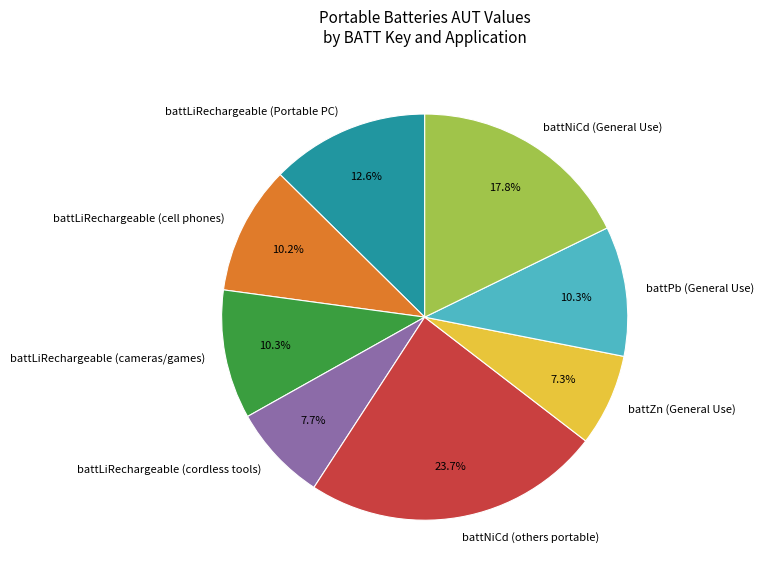

What is the largest slice in the pie chart?

battNiCd (others portable)